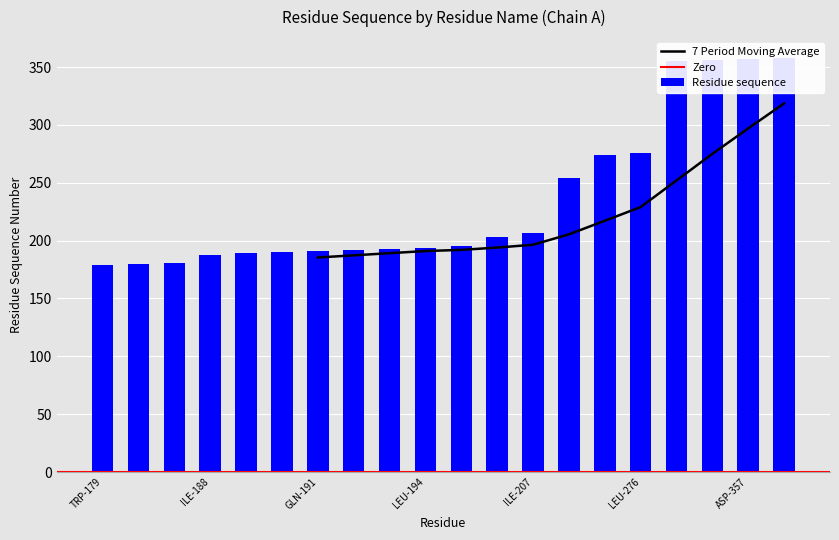

Between ASP-357 and LEU-276, which is larger?

ASP-357